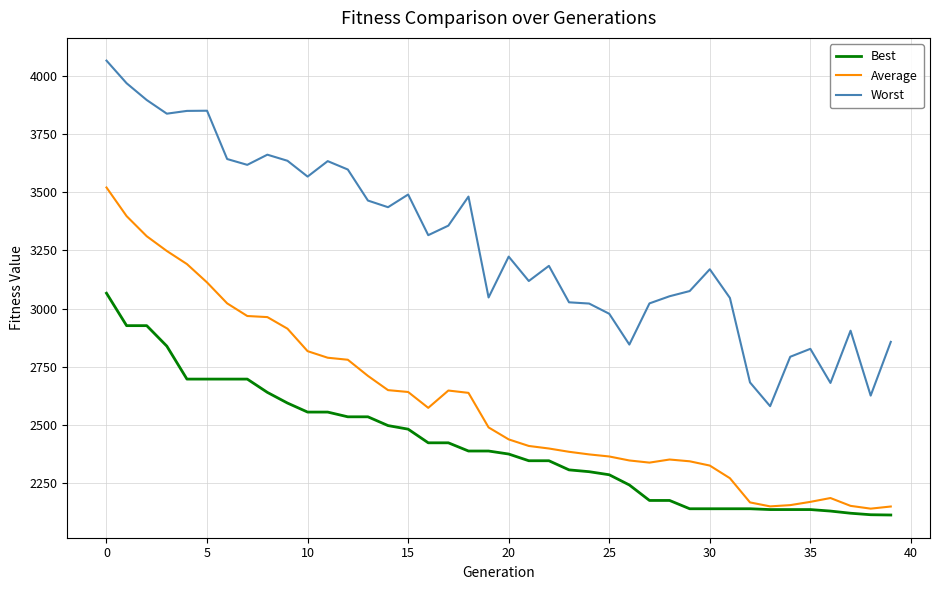

Which series has the largest total across all categories?

Worst